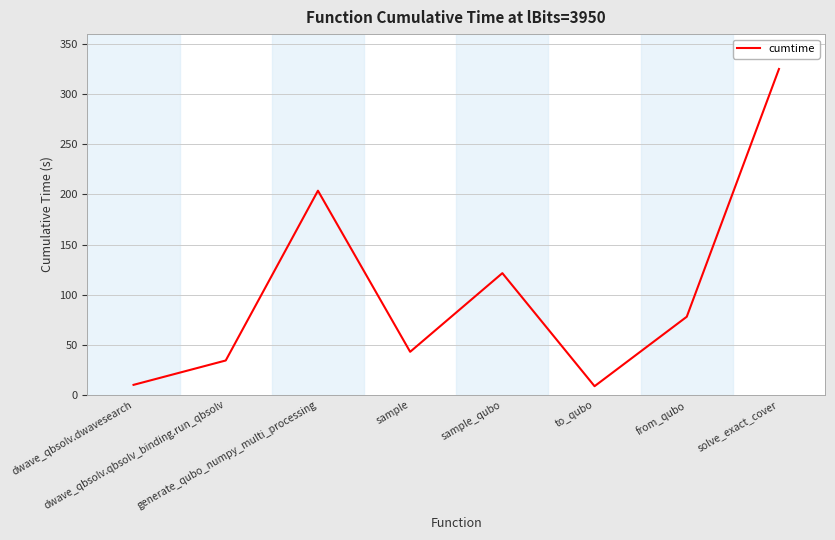

What position from the right is generate_qubo_numpy_multi_processing?

6